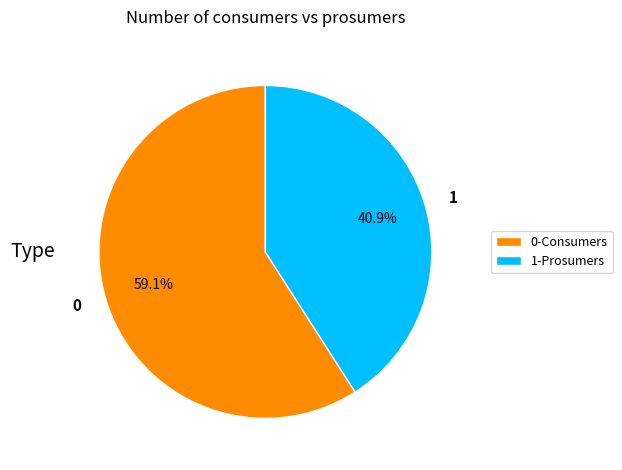

Does any single category account for the majority?

Yes